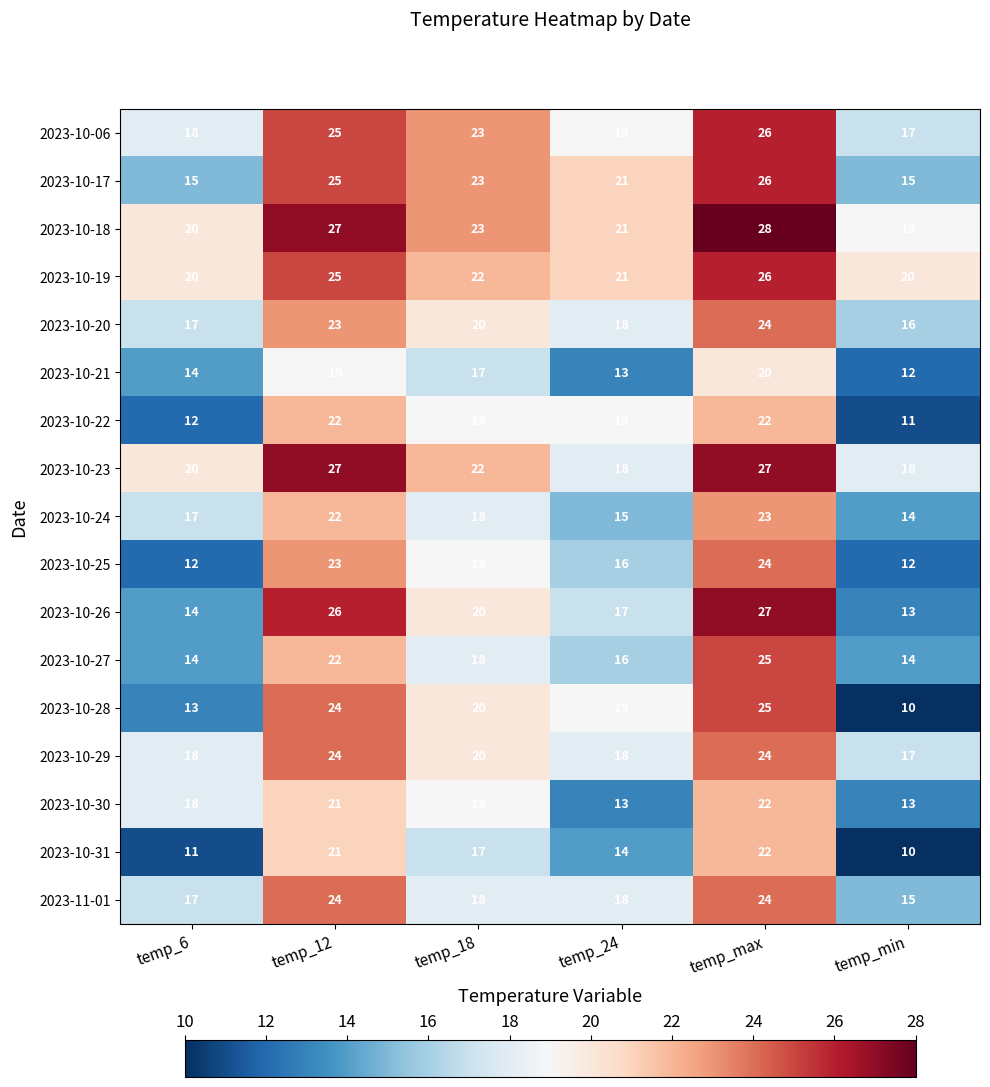

Count the number of data series in this chart.

17